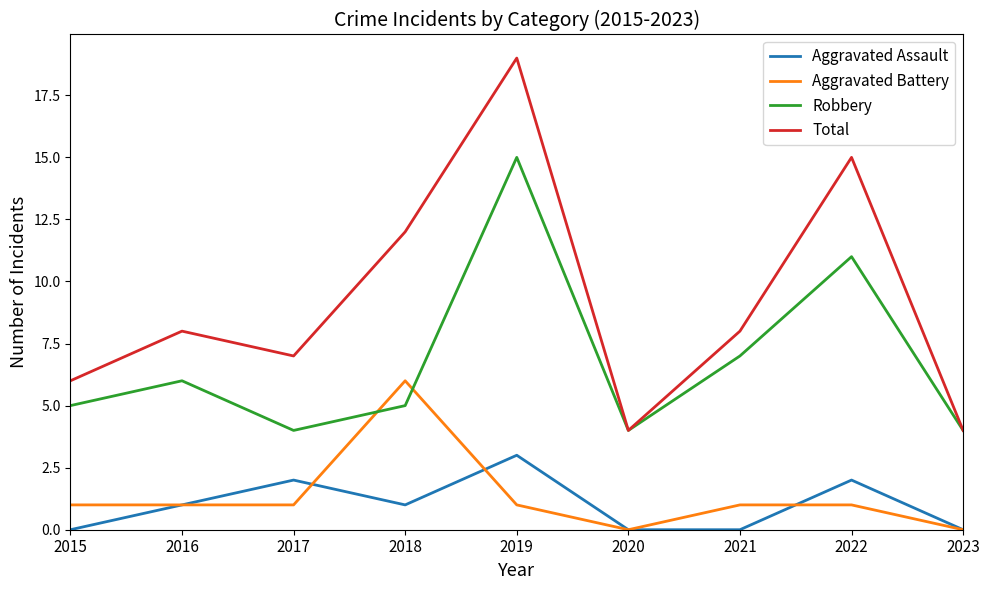

At how many categories does at least one series exceed 13?

2